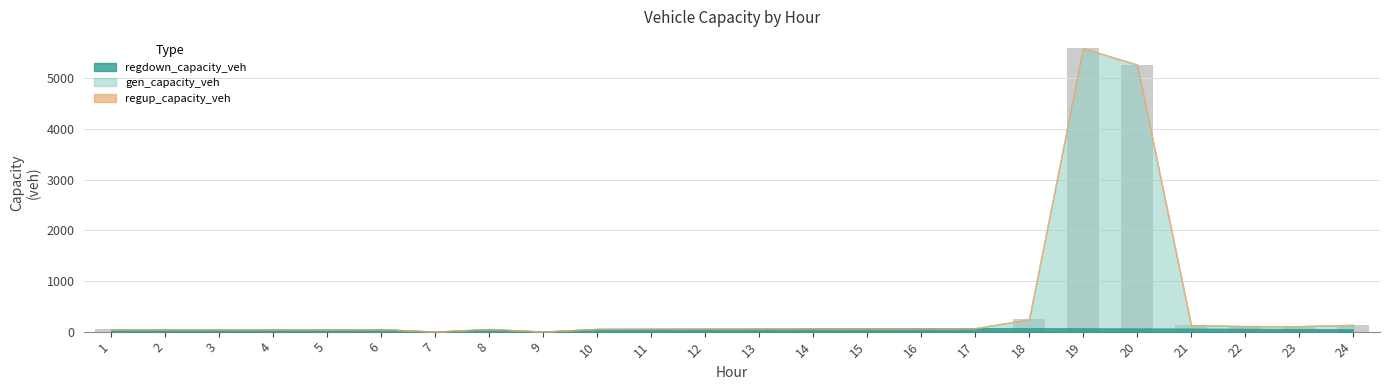

What is the greatest value displayed?

5591.6